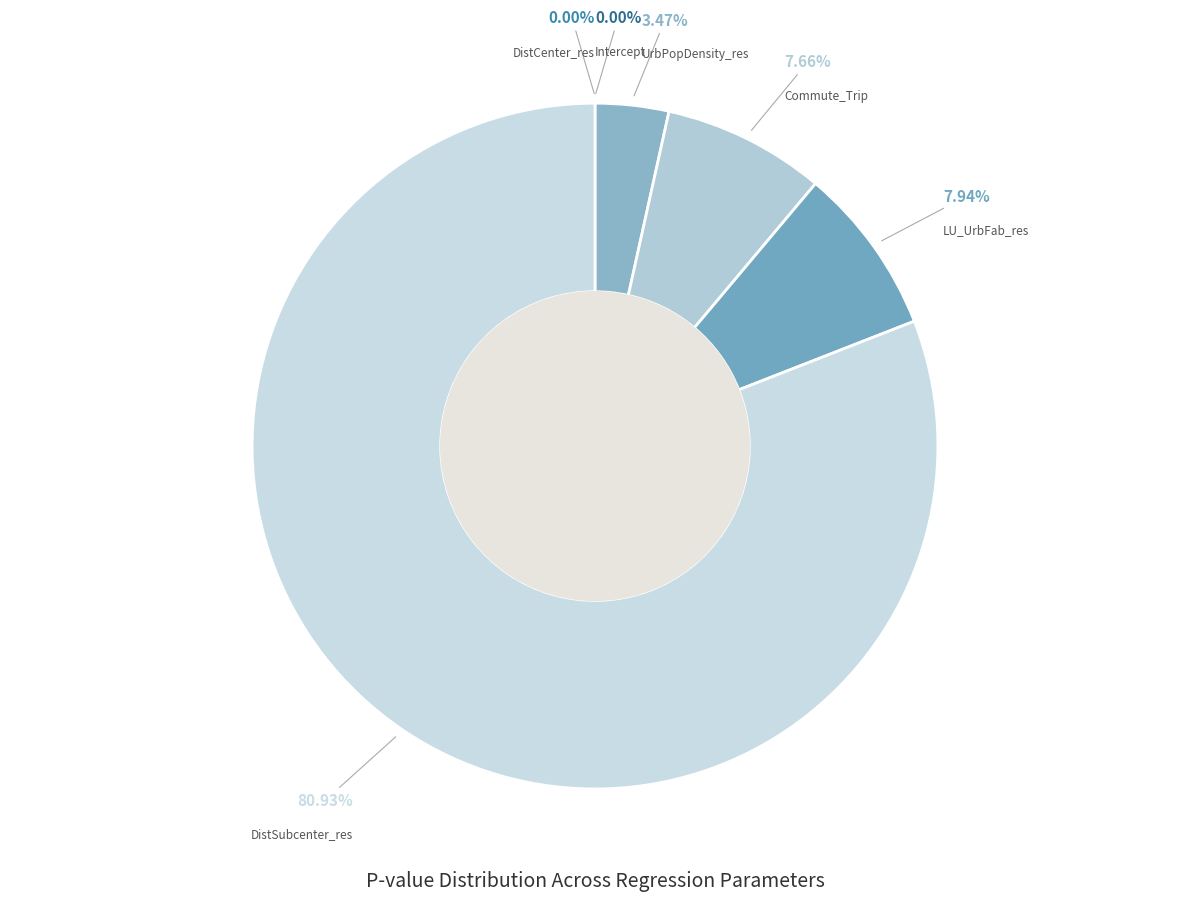

To the nearest percent, what is the difference between the LU_UrbFab_res and UrbPopDensity_res slice percentages?

4%